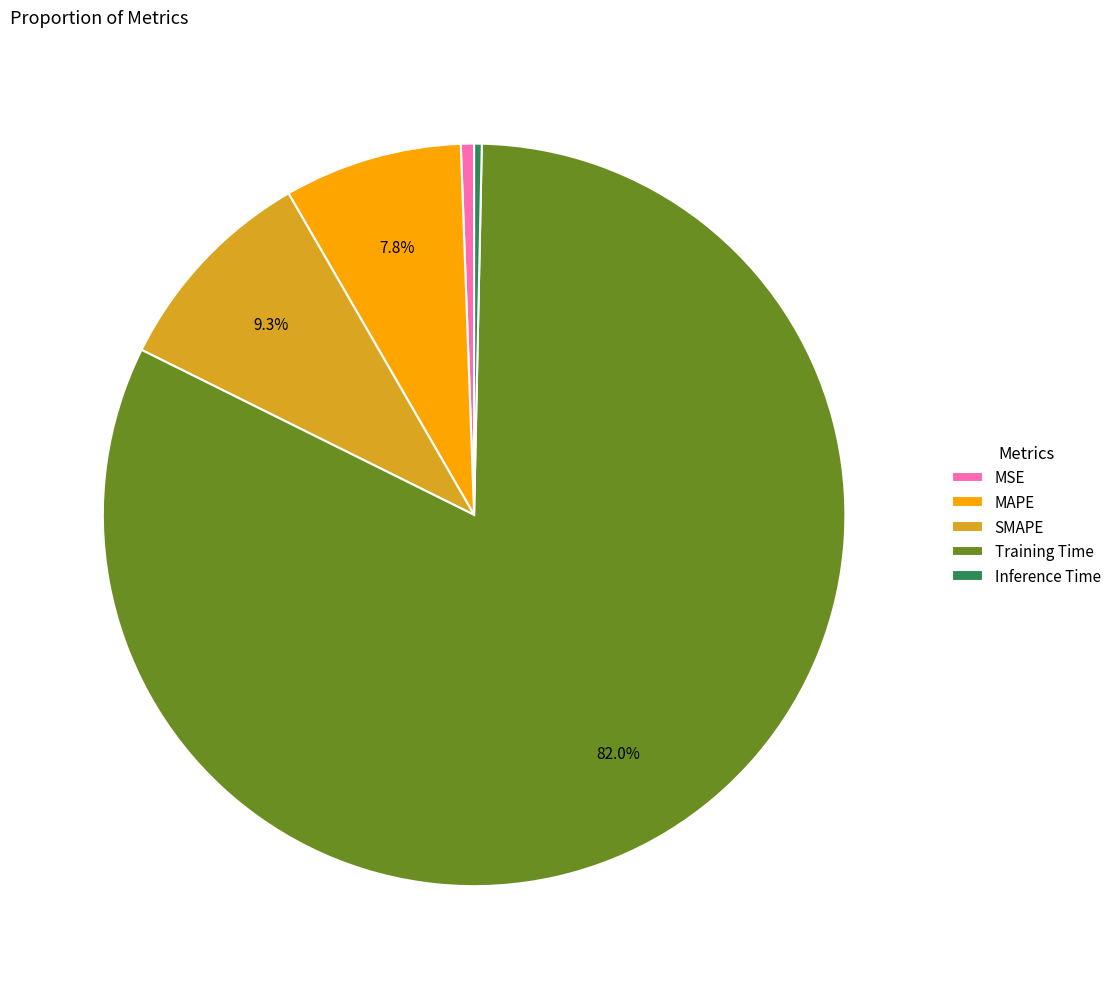

True or false: MSE accounts for 1% of the total.

True